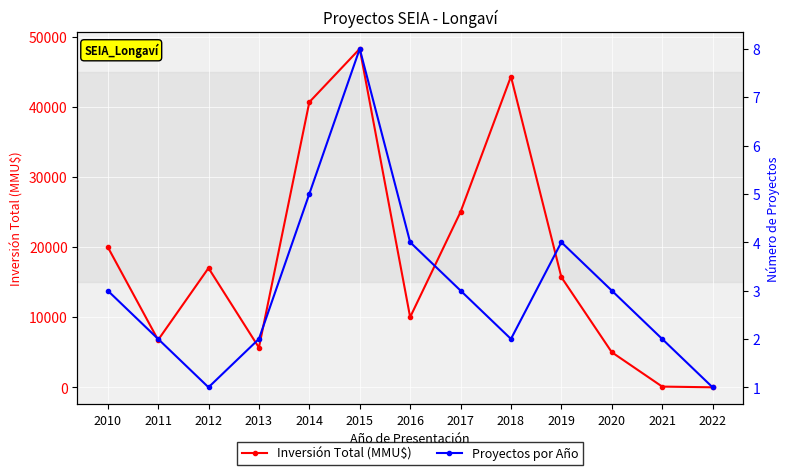

Where is Proyectos por Año nearest to the value 4?

2016